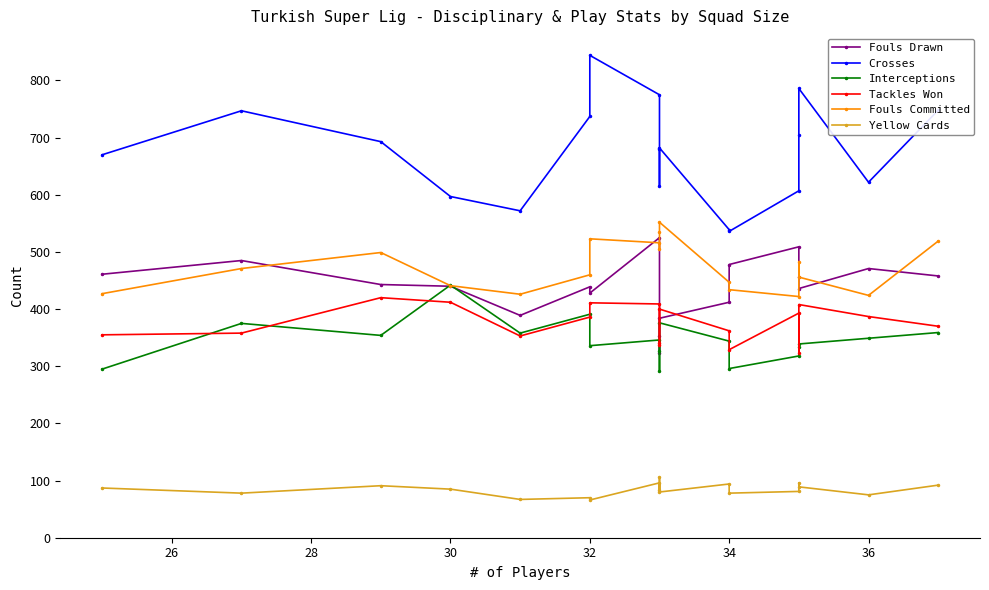

What are all the series names shown in the legend?

Fouls Drawn, Crosses, Interceptions, Tackles Won, Fouls Committed, Yellow Cards